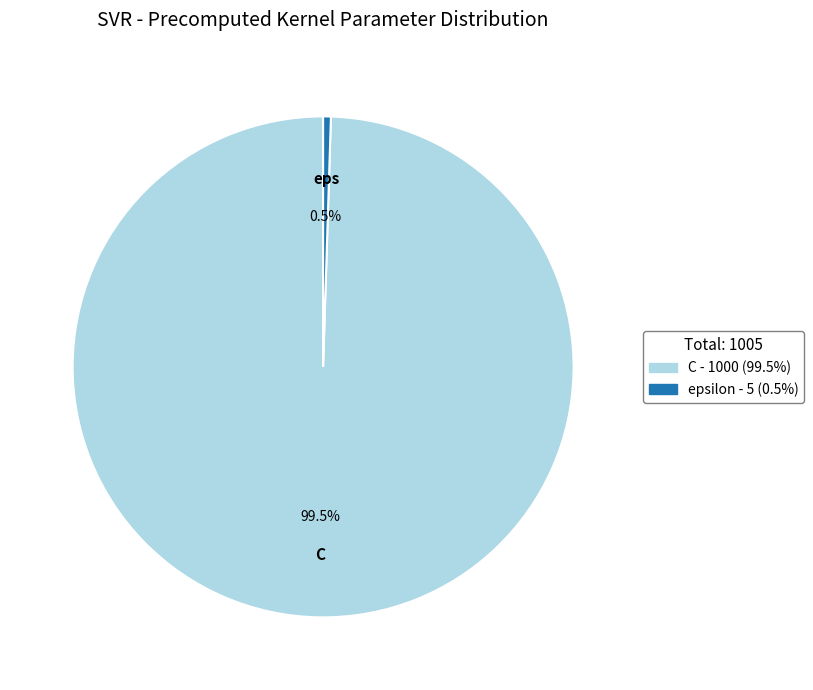

Does any single category account for the majority?

Yes